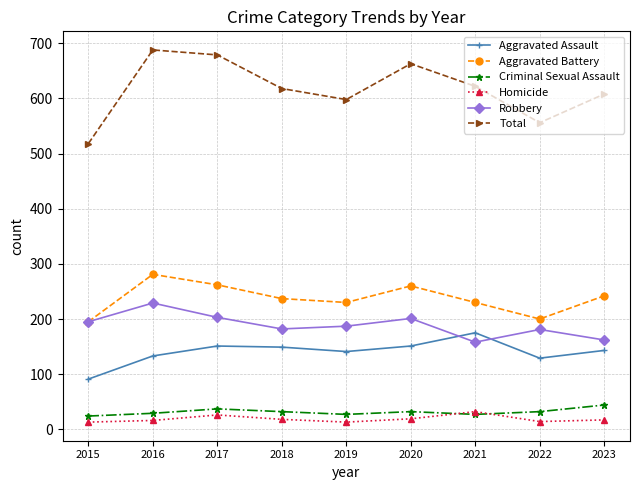

Read the Total value at 2020.

663